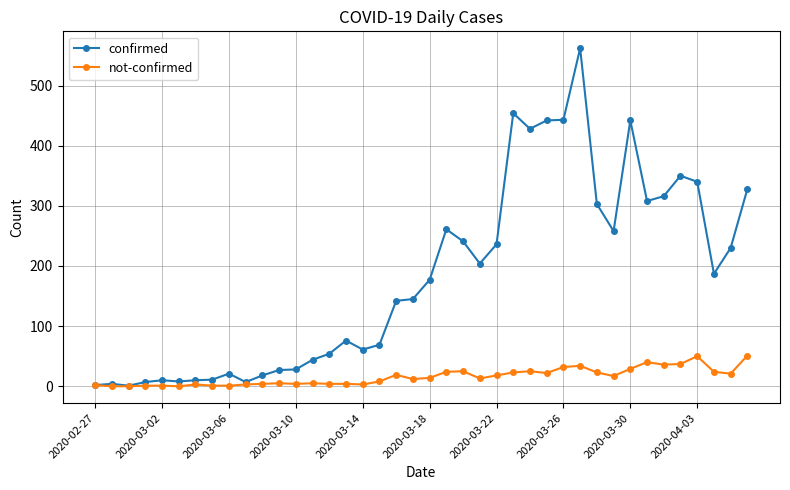

List the series in order of their overall mean, highest first.

confirmed, not-confirmed